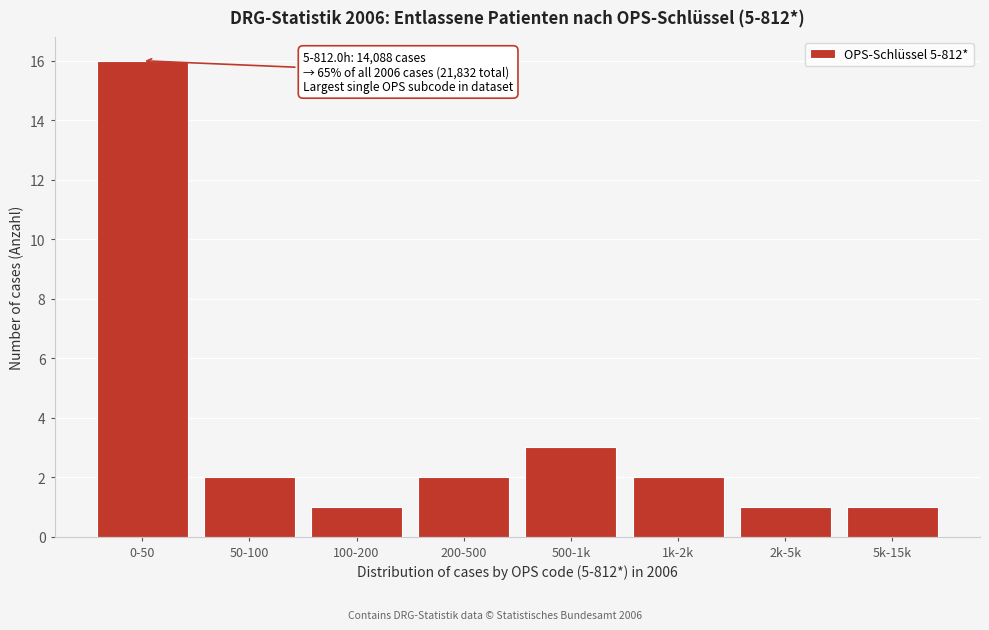

Reading left to right, extract all data points from this chart.

16	2	1	2	3	2	1	1